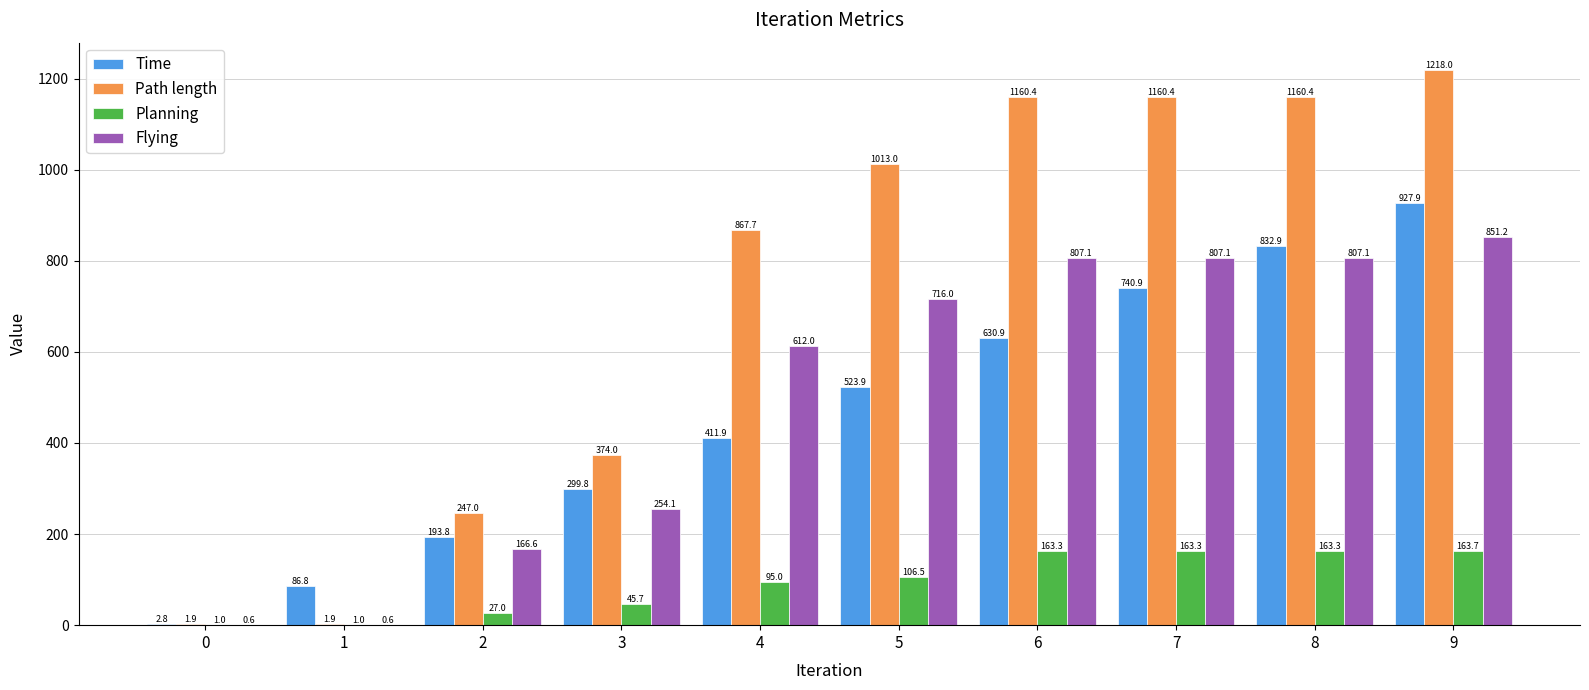

What are all the series names shown in the legend?

Time, Path length, Planning, Flying